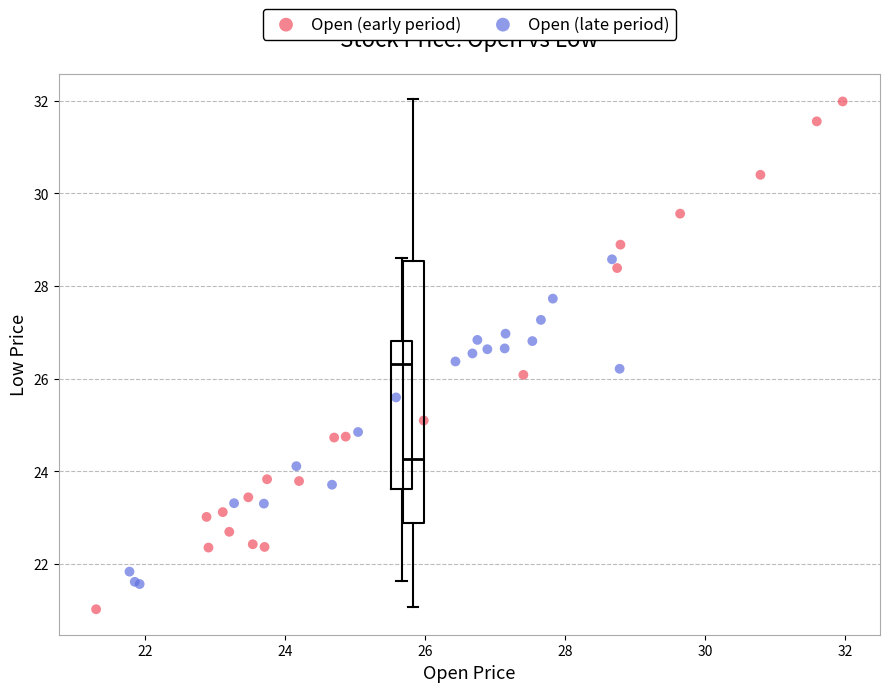

Which series has the largest Y range (max minus min)?

Open (early period)